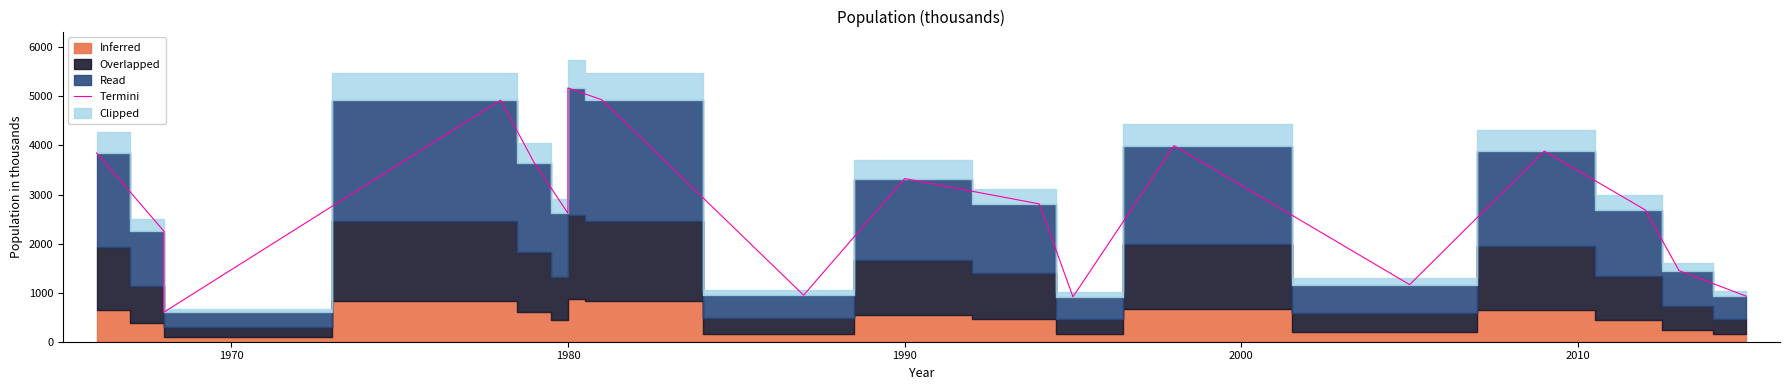

The value at 16 is 391.7. True or false?

False